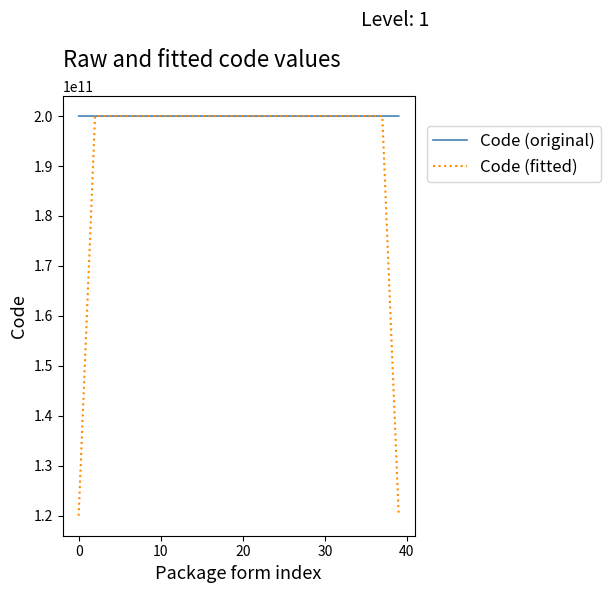

List the series in order of their overall mean, highest first.

Code (original), Code (fitted)